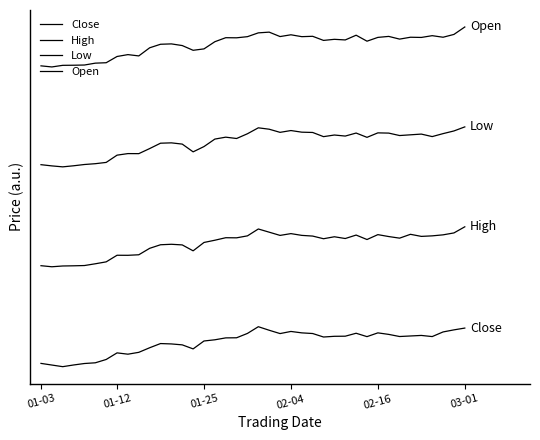

True or false: Open and High cross at least once.

False